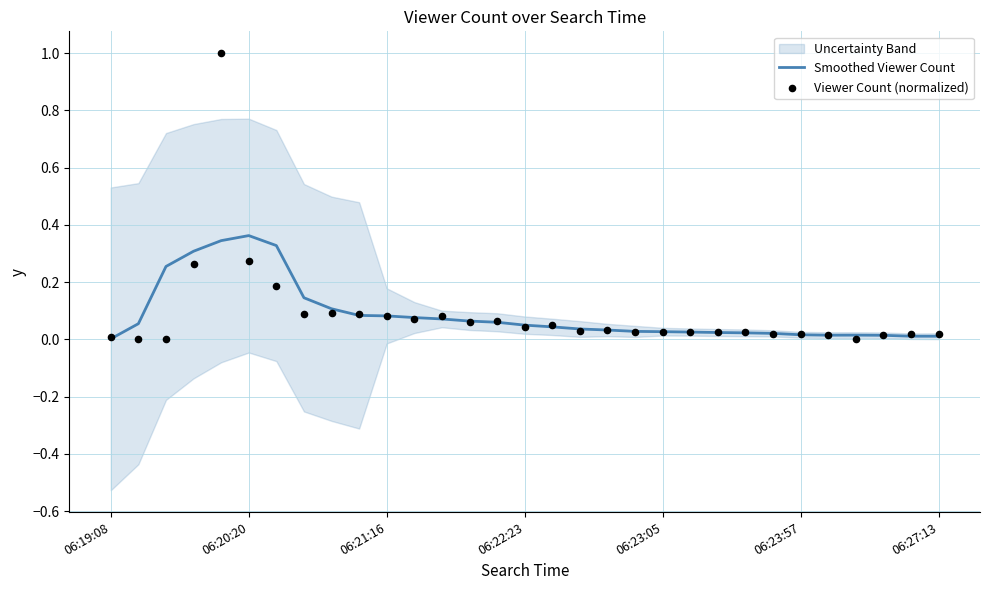

Which series has the largest total across all categories?

Viewer Count (normalized)